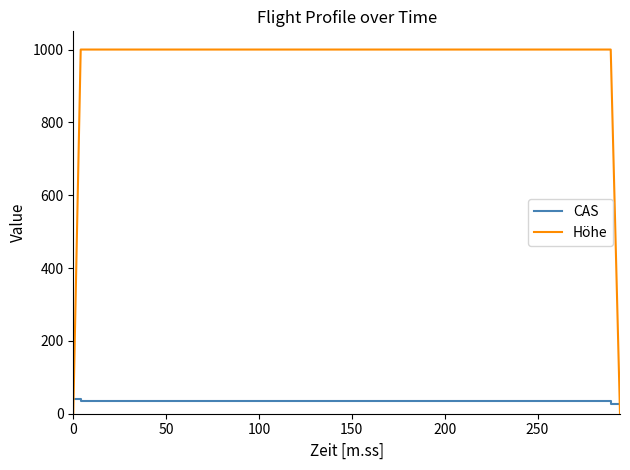

At which category is the sum across all series the highest?

50